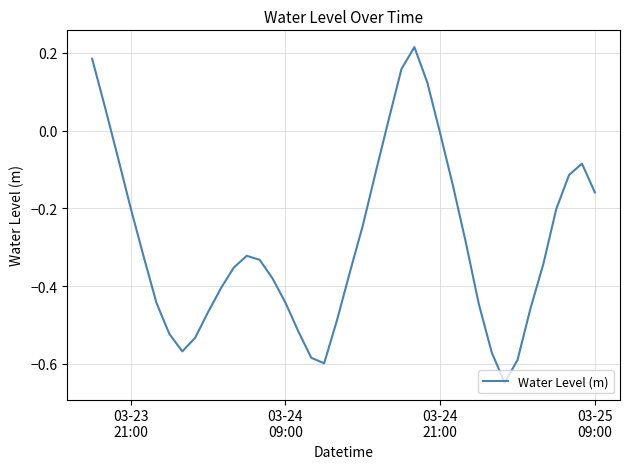

How many values are below zero?

34